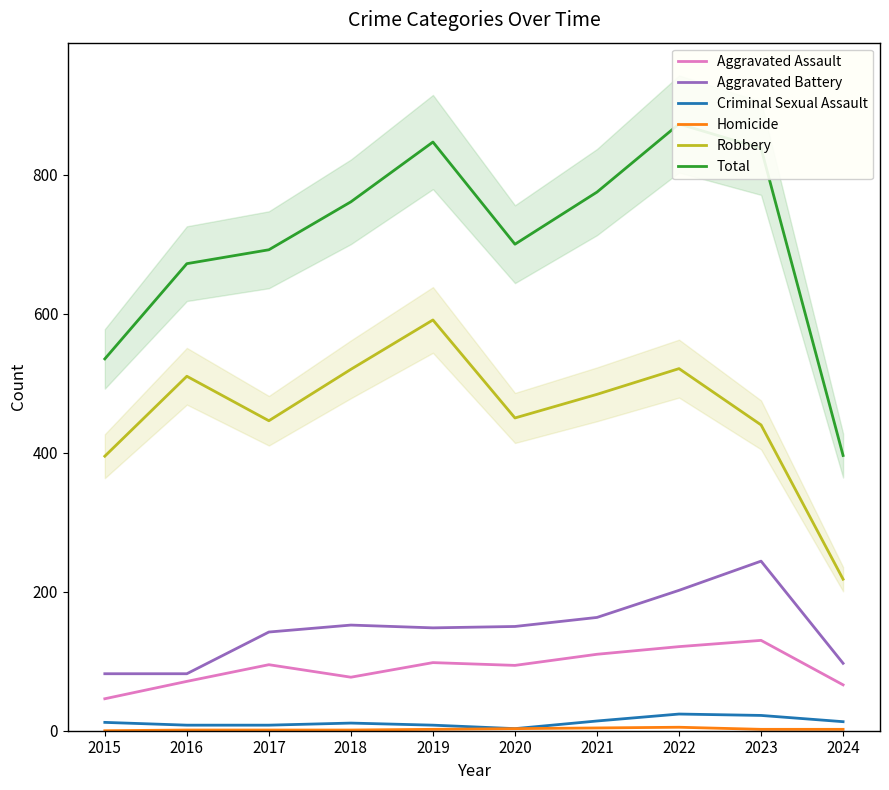

What is the average value of the Aggravated Assault series?

91